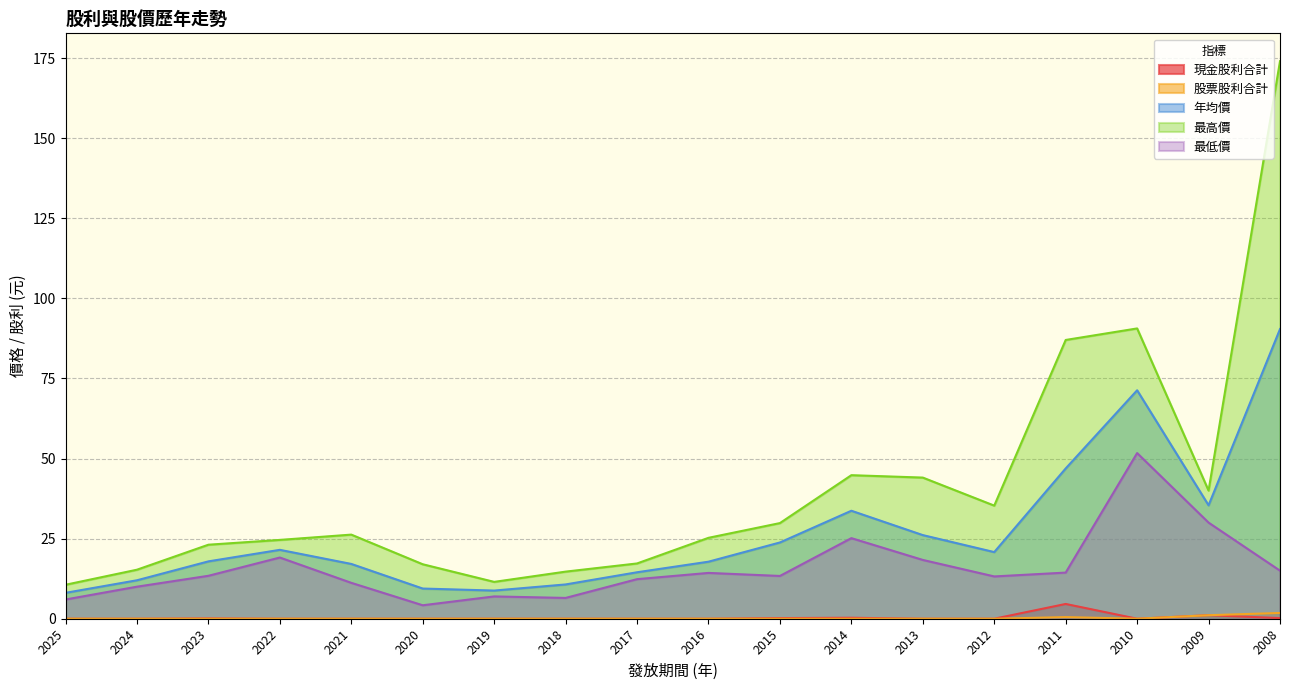

How many lines are shown in the chart?

5